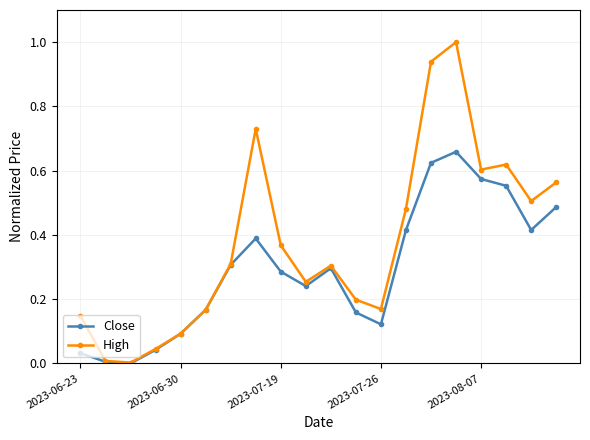

What is the maximum value shown in the chart?

1.0